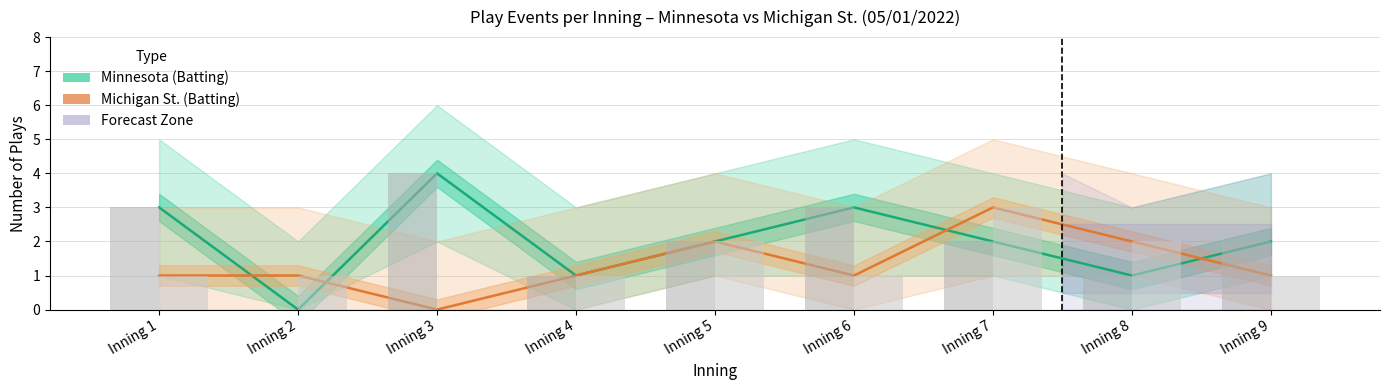

What is the value of the Minnesota (Batting) bar at the 1st from the left?

3